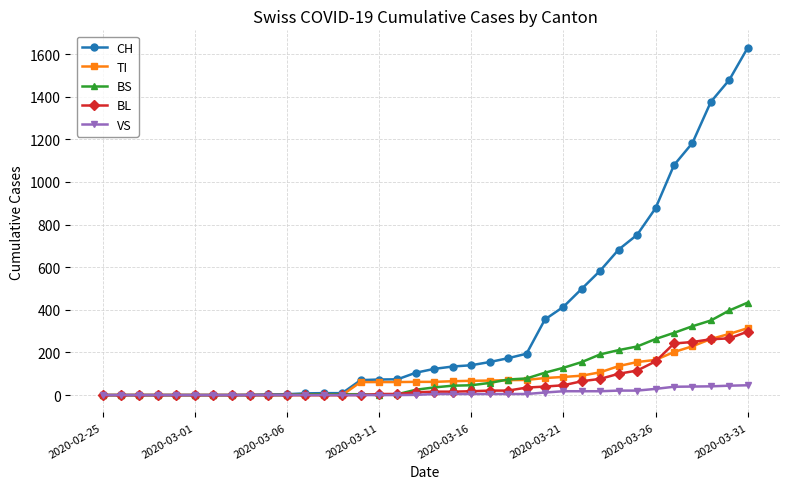

How many distinct data groups are displayed?

5